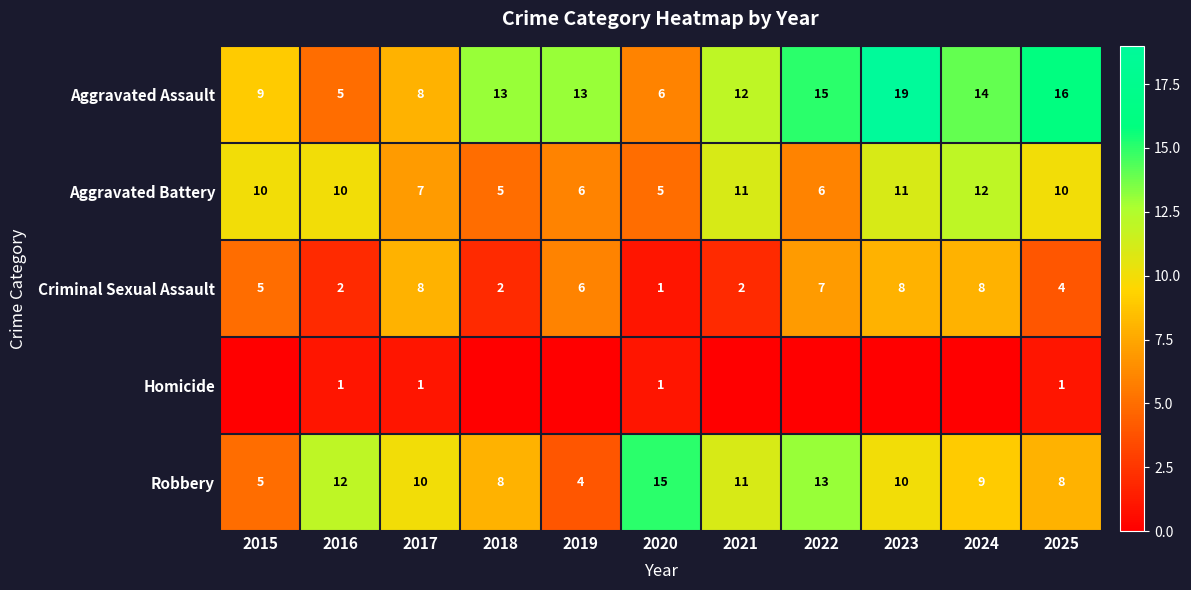

Rank the series at 2016 from lowest to highest value.

Homicide, Criminal Sexual Assault, Aggravated Assault, Aggravated Battery, Robbery